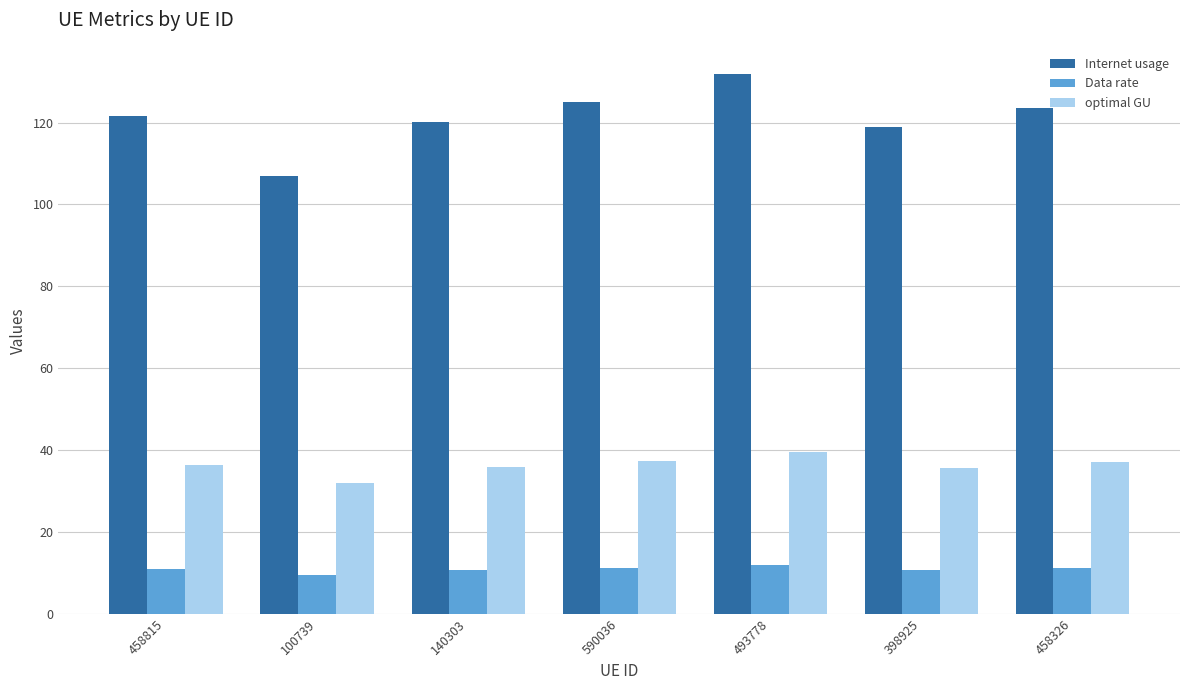

Does the chart contain any negative values?

No